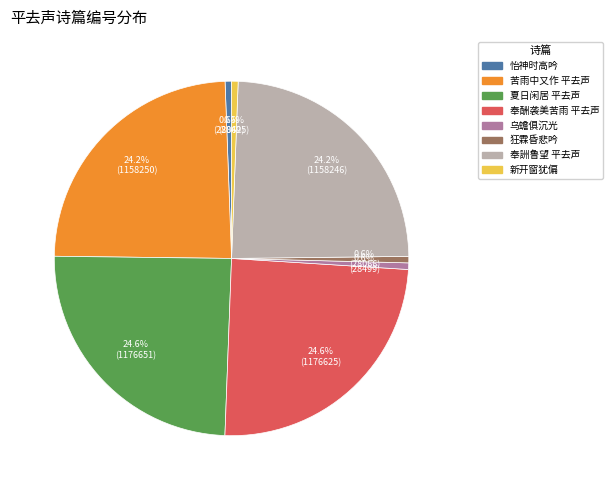

Is there a majority slice in this chart?

No